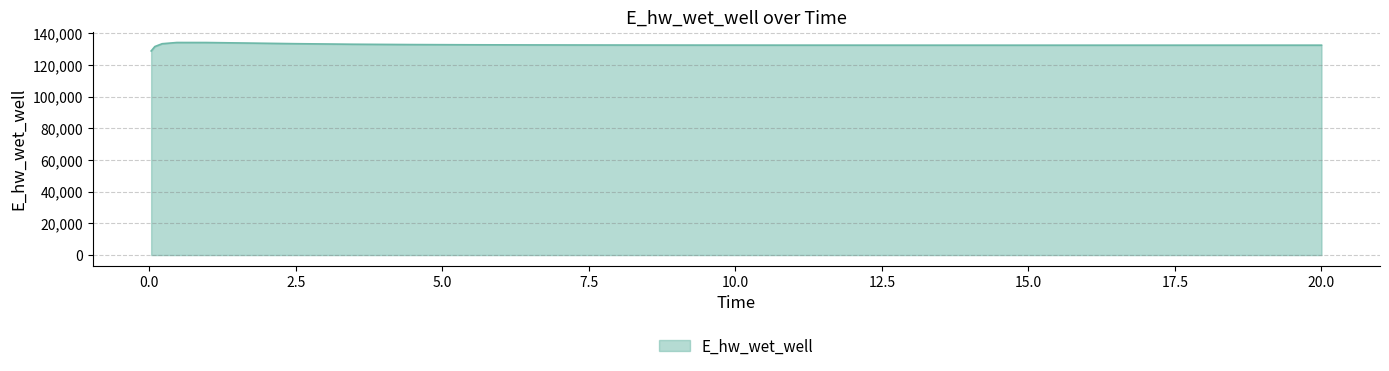

What is the minimum value shown in the chart?

128942.1